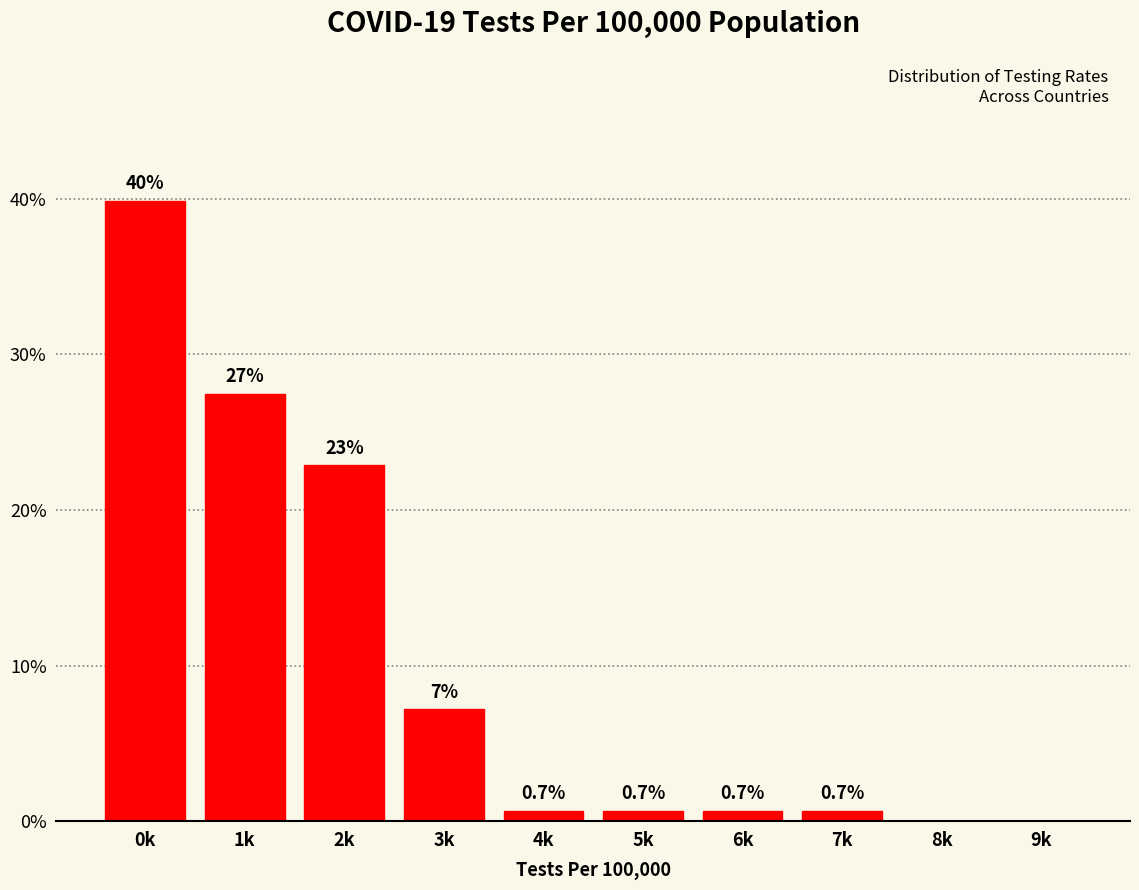

Reading right to left, list all the values displayed in this chart.

9k=0.0	8k=0.0	7k=0.7	6k=0.7	5k=0.7	4k=0.7	3k=7.2	2k=22.9	1k=27.5	0k=39.9